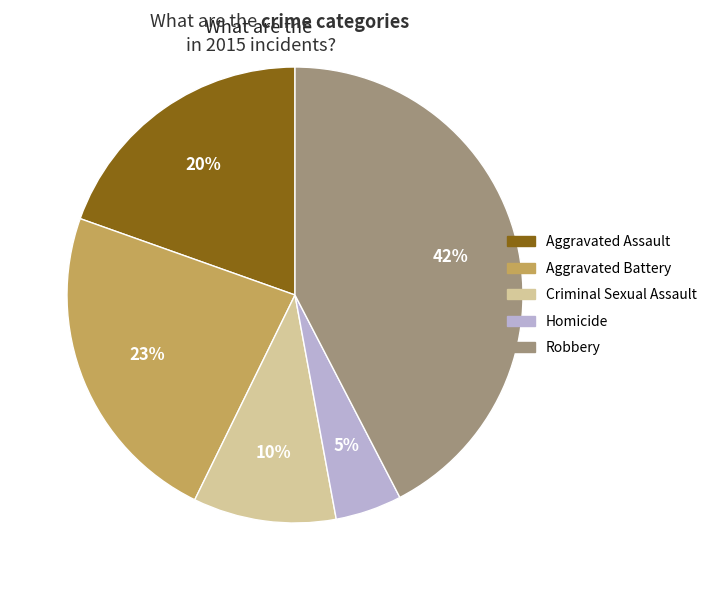

Does any single category account for the majority?

No